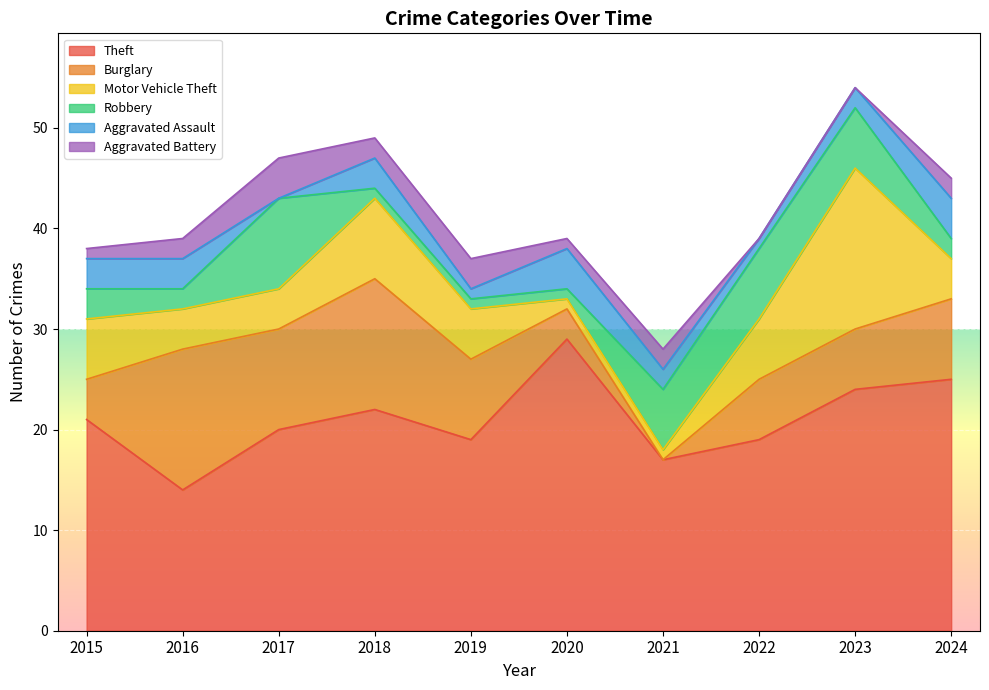

Reading left to right, transcribe all the data shown in this chart.

Theft: 2015=21	2016=14	2017=20	2018=22	2019=19	2020=29	2021=17	2022=19	2023=24	2024=25
Burglary: 2015=4	2016=14	2017=10	2018=13	2019=8	2020=3	2021=0	2022=6	2023=6	2024=8
Motor Vehicle Theft: 2015=6	2016=4	2017=4	2018=8	2019=5	2020=1	2021=1	2022=6	2023=16	2024=4
Robbery: 2015=3	2016=2	2017=9	2018=1	2019=1	2020=1	2021=6	2022=7	2023=6	2024=2
Aggravated Assault: 2015=3	2016=3	2017=0	2018=3	2019=1	2020=4	2021=2	2022=1	2023=2	2024=4
Aggravated Battery: 2015=1	2016=2	2017=4	2018=2	2019=3	2020=1	2021=2	2022=0	2023=0	2024=2